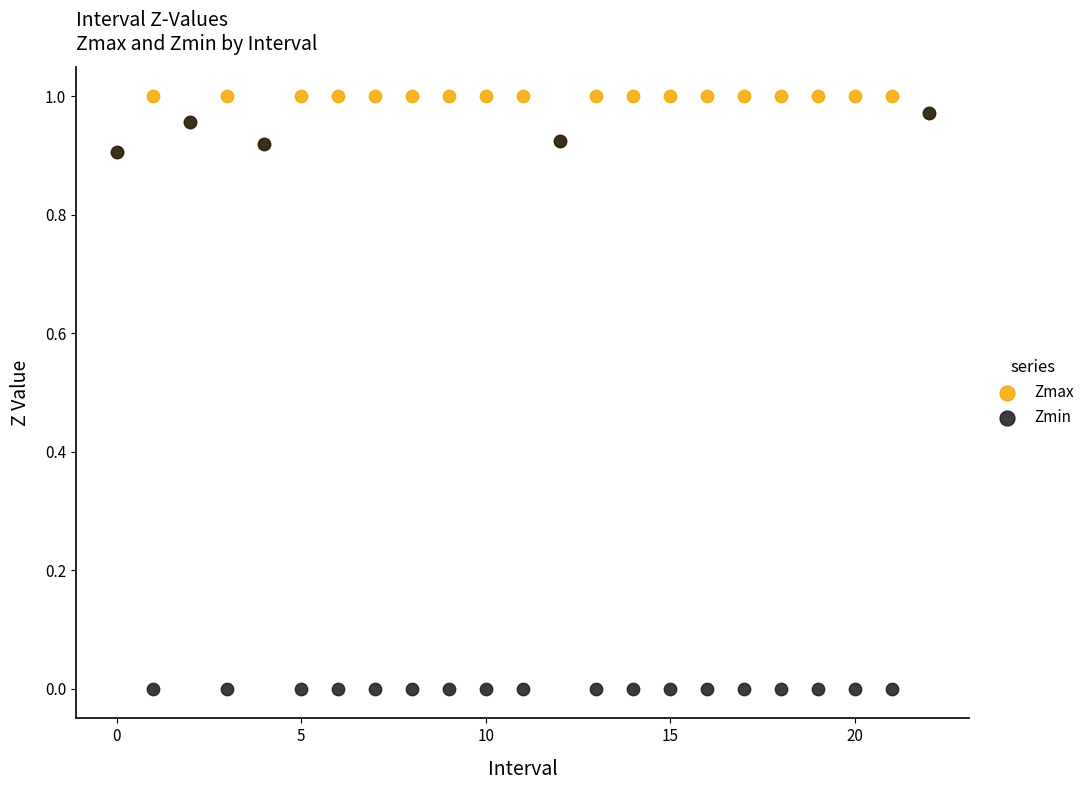

What are all the series names shown in the legend?

Zmax, Zmin